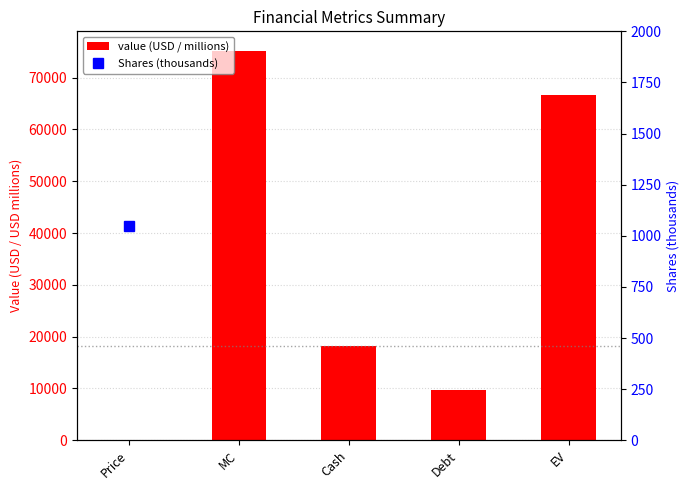

Are the bars horizontal?

No